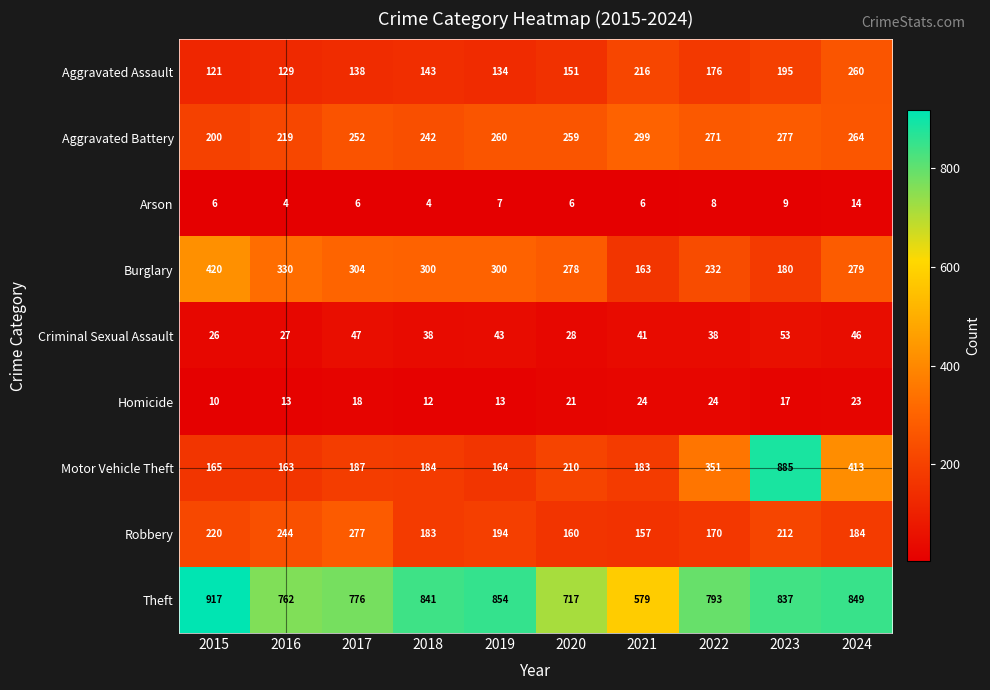

At which category is the sum across all series the highest?

2023